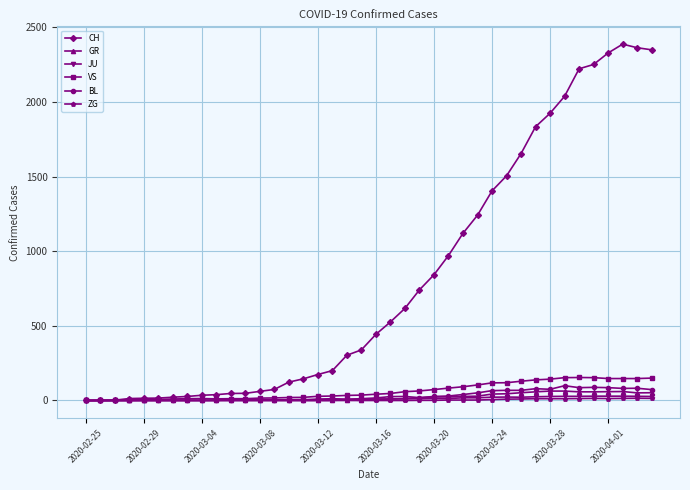

Which series has the largest range (max minus min)?

CH